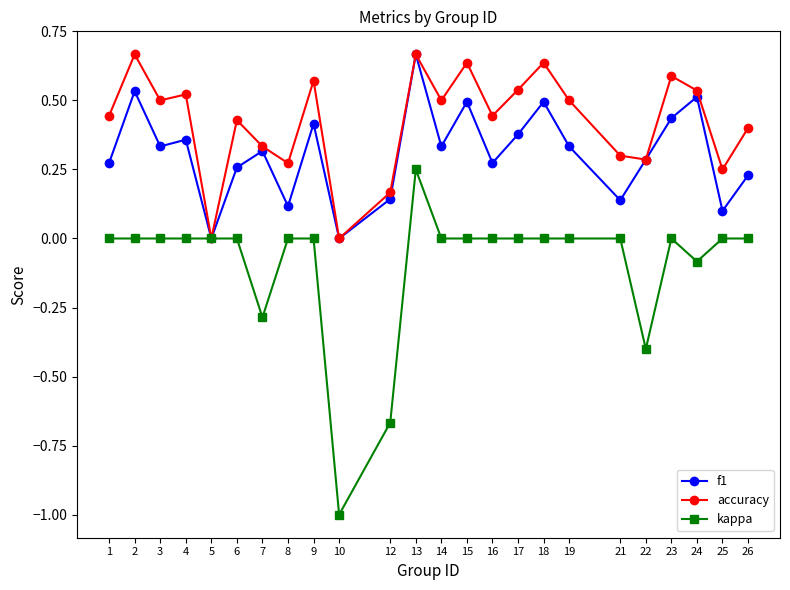

At 4, list the series in order from largest to smallest.

accuracy, f1, kappa